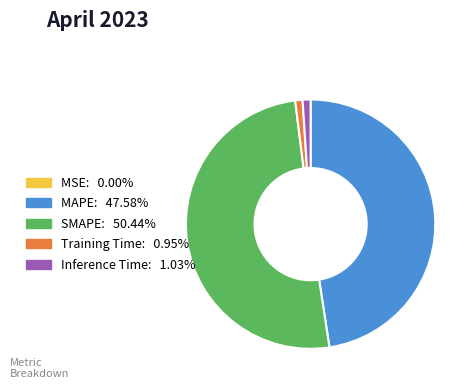

Which category has the biggest portion of the pie?

SMAPE